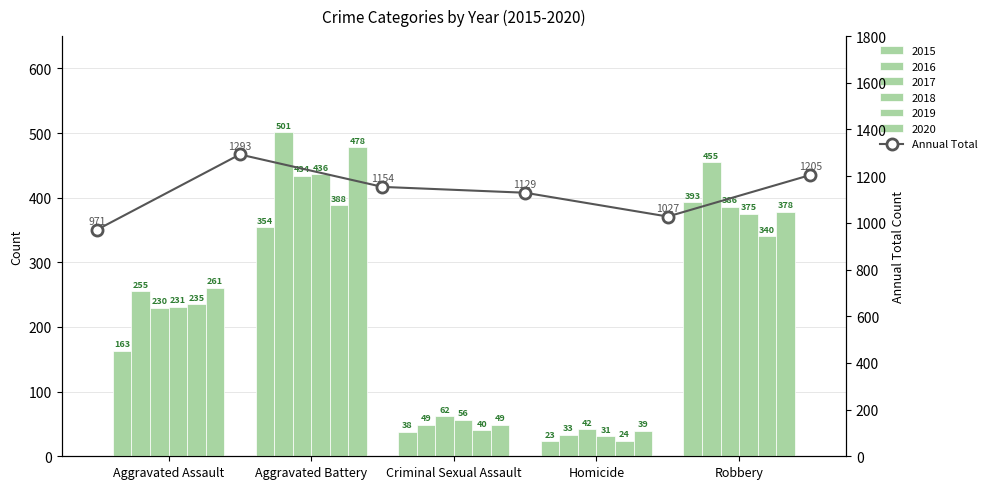

True or false: the data shows 1293 at Aggravated Battery.

True